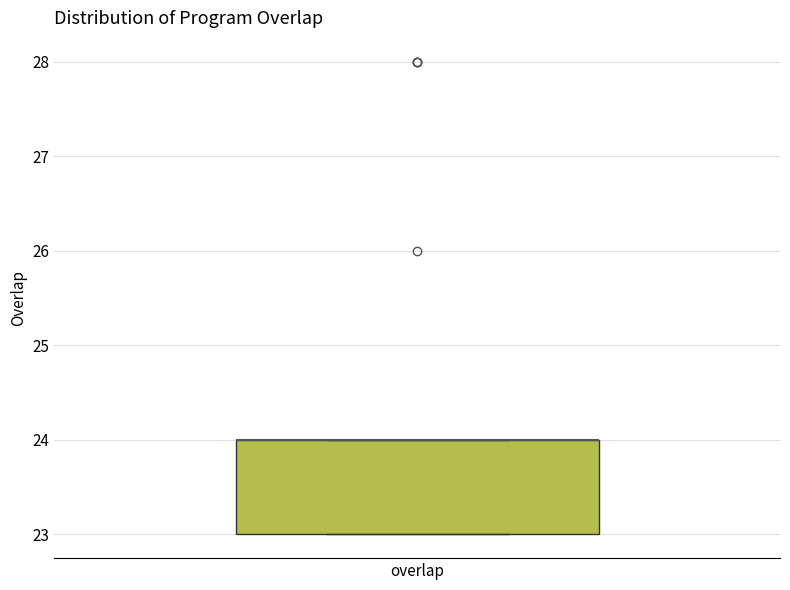

Where is the lower edge of the box for overlap on the y-axis? The values are not printed on the chart, so give them approximately, as read against the axis.

23